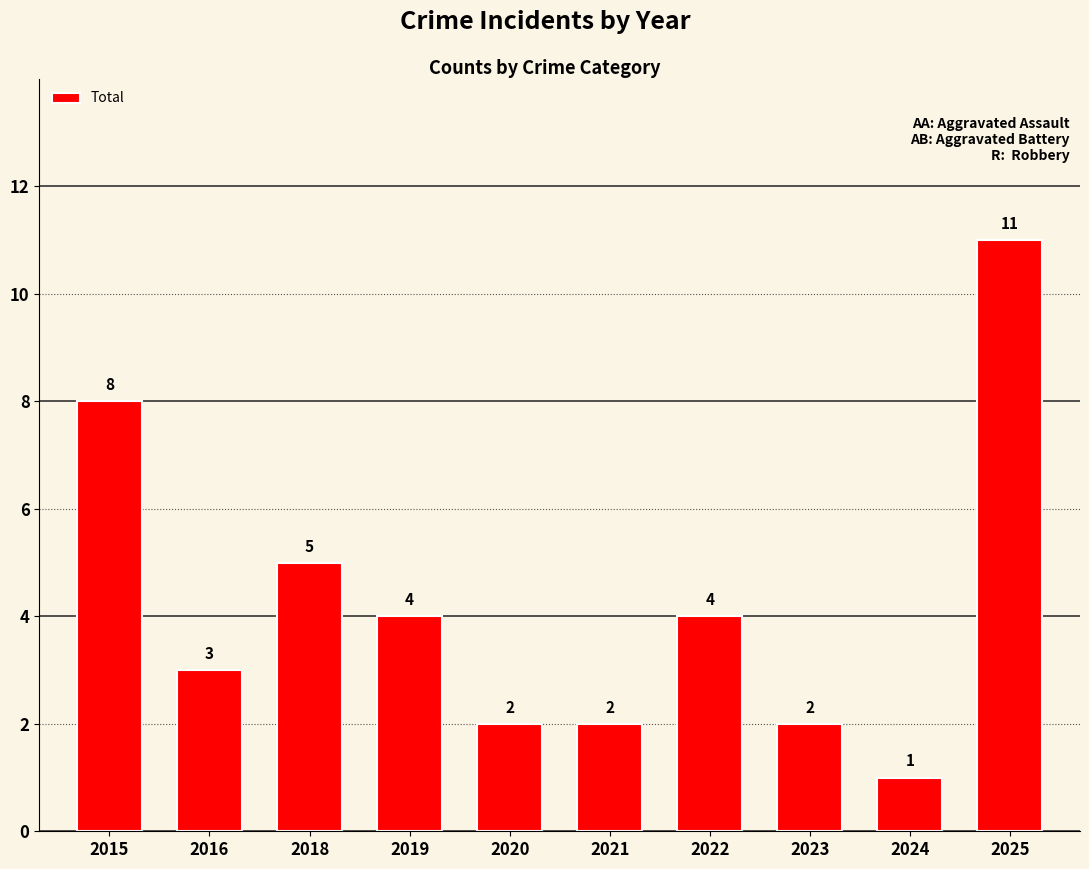

How many bars are there in total?

10